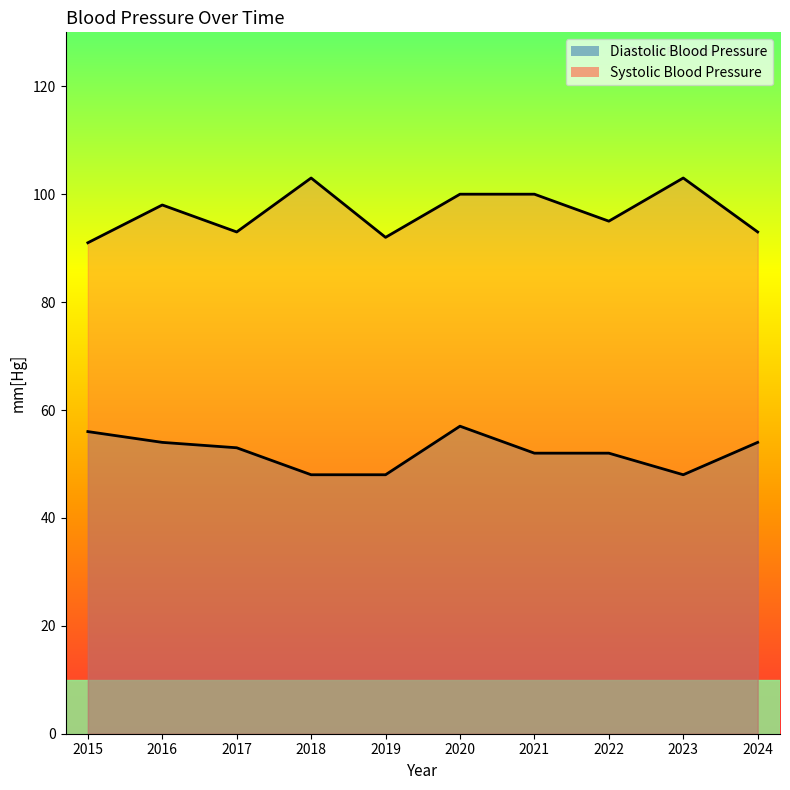

At which category does the chart reach its minimum across all series?

2018